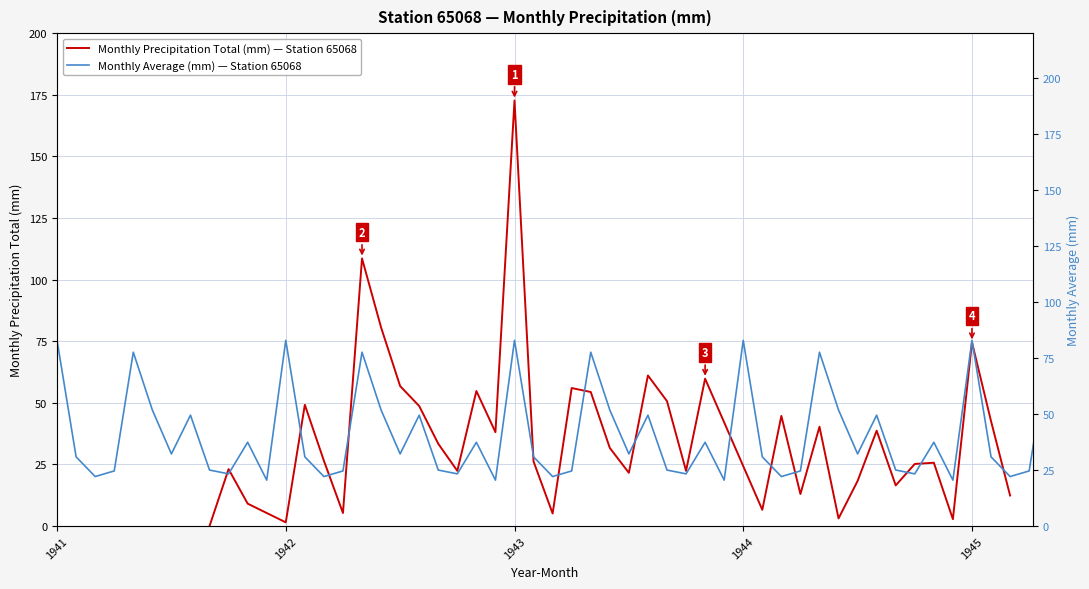

Is it true that the value at 1943 is 308.6?

False